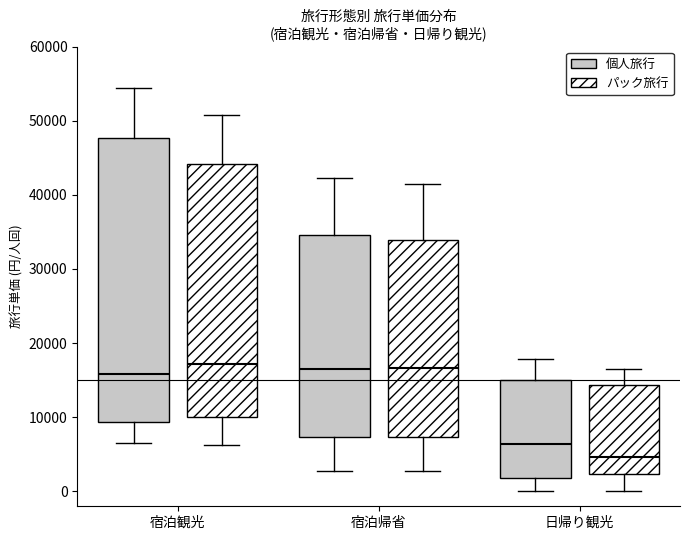

Where does the lower whisker of the box for 日帰り観光 (パック旅行) end on the y-axis? The values are not printed on the chart, so give them approximately, as read against the axis.

0